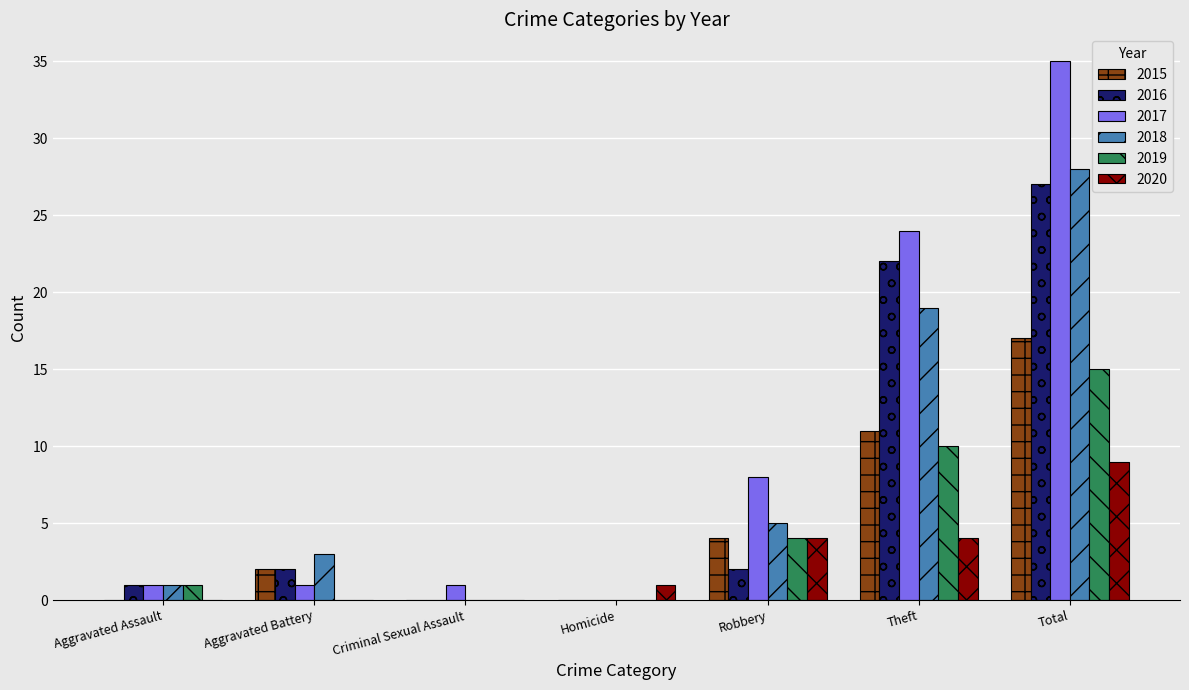

Reading left to right, transcribe all the data shown in this chart.

2015: 0	2	0	0	4	11	17
2016: 1	2	0	0	2	22	27
2017: 1	1	1	0	8	24	35
2018: 1	3	0	0	5	19	28
2019: 1	0	0	0	4	10	15
2020: 0	0	0	1	4	4	9